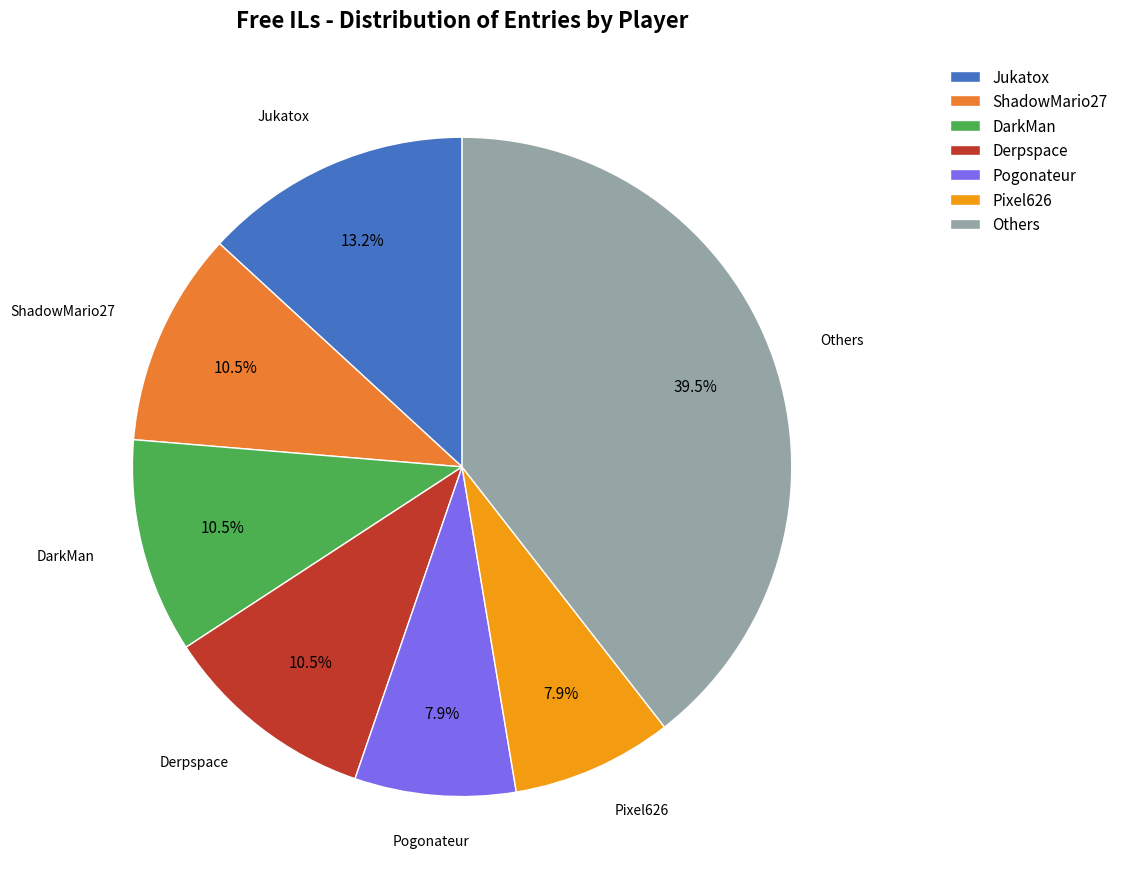

Approximately how many times larger is the value at Pixel626 compared to Pogonateur?

1.0